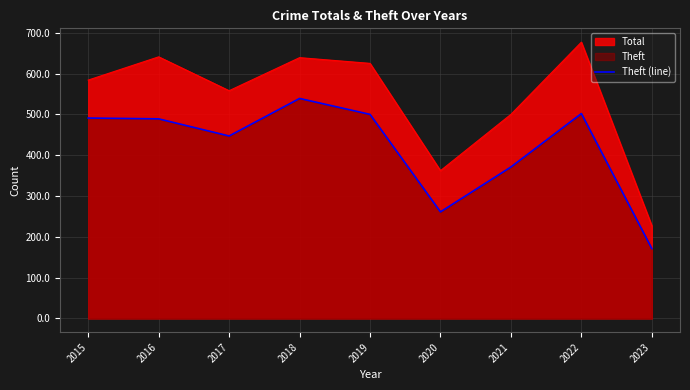

How many lines are shown in the chart?

2